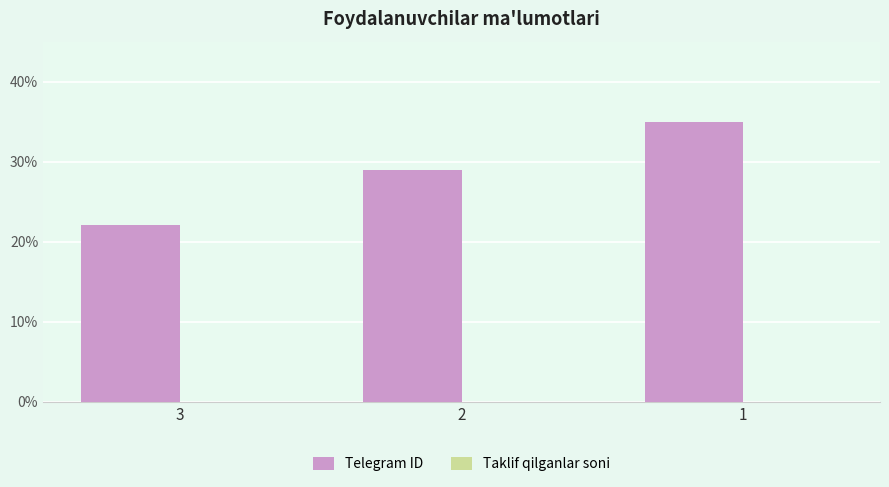

Approximately how many times larger is the value at 2 compared to 3?

1.3